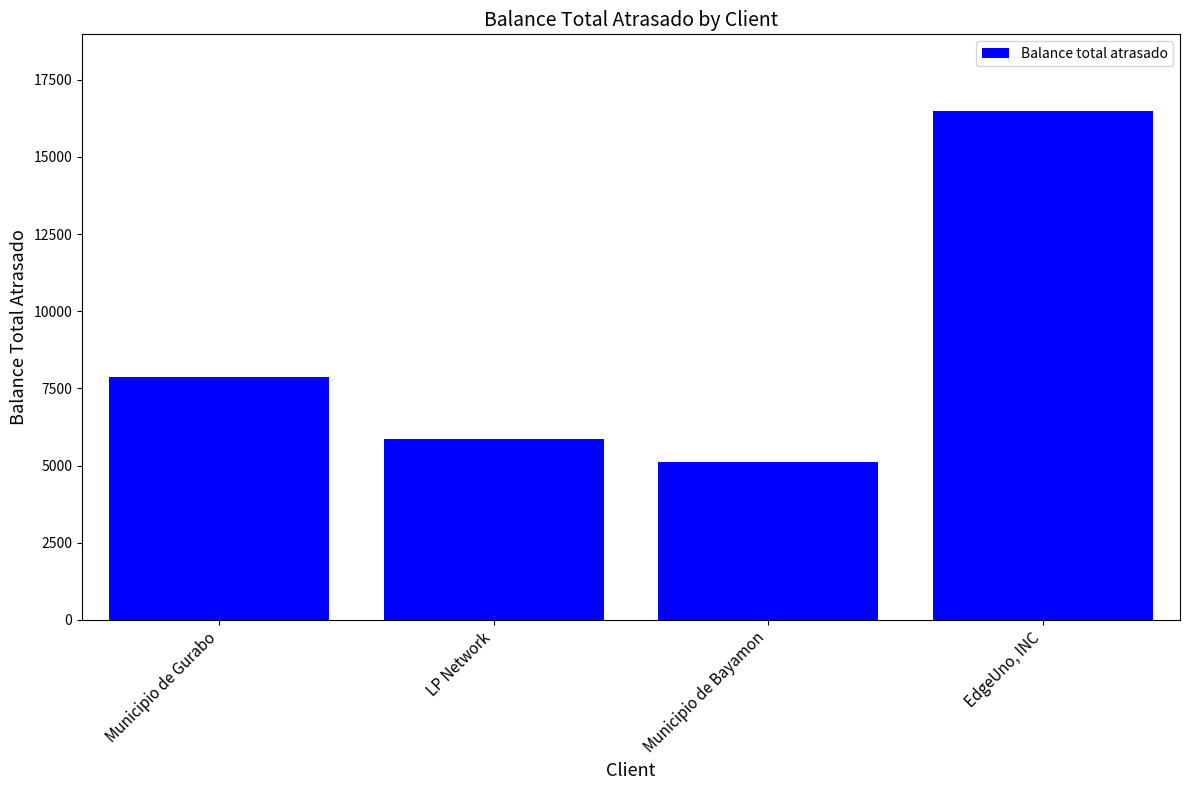

Rank the categories by value from highest to lowest.

EdgeUno, INC, Municipio de Gurabo, LP Network, Municipio de Bayamon